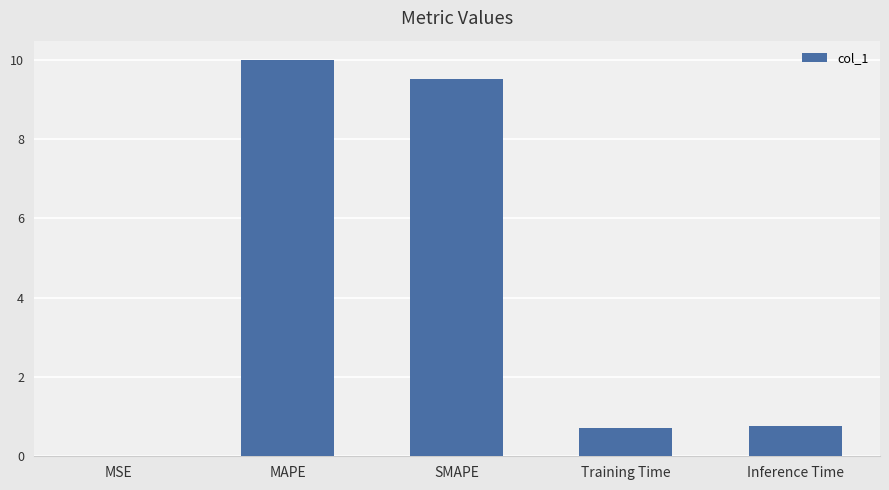

Which category has the highest value across all series?

MAPE